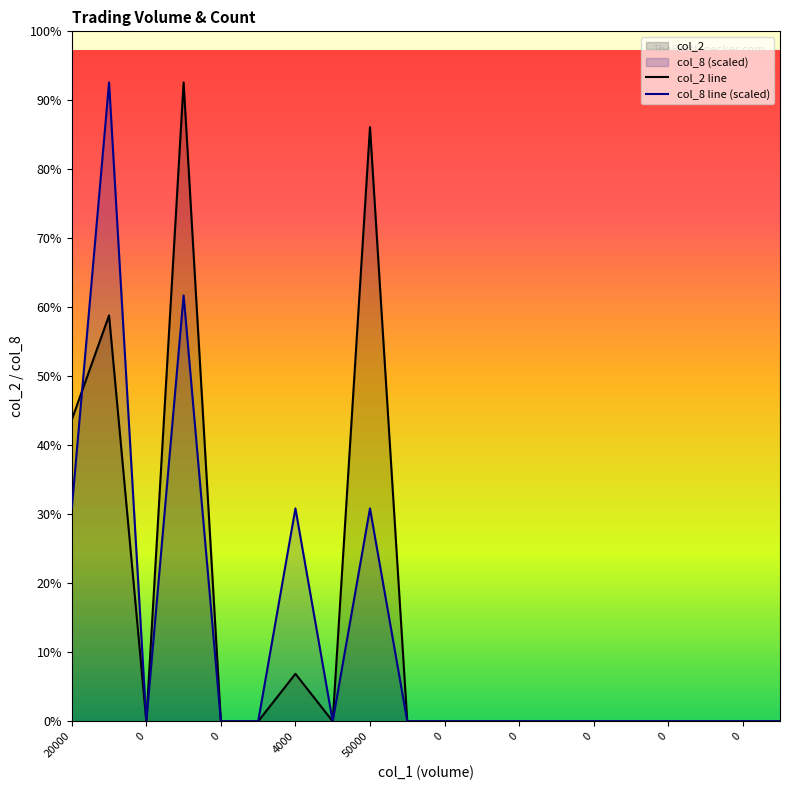

Reading right to left, extract all data points from this chart.

col_2 line: 0.0	0.0	0.0	0.0	0.0	0.0	0.0	0.0	0.0	0.0	0.0	46500.0	0.0	3720.0	0.0	0.0	50000.0	0.0	31770.0	23600.0
col_8 line (scaled): 0.0	0.0	0.0	0.0	0.0	0.0	0.0	0.0	0.0	0.0	0.0	16666.7	0.0	16666.7	0.0	0.0	33333.3	0.0	50000.0	16666.7